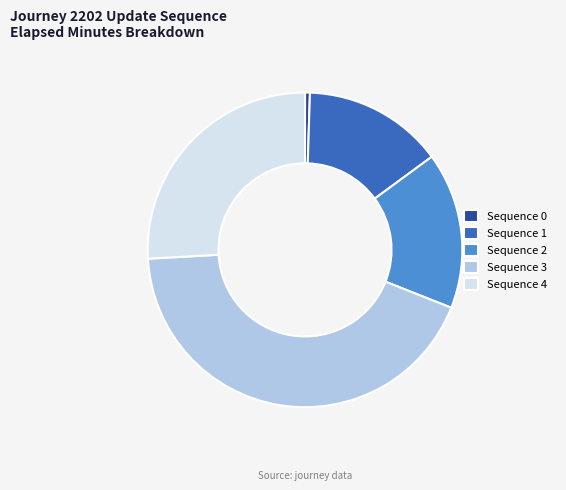

Is it true that Sequence 2 is 16% of the pie?

True